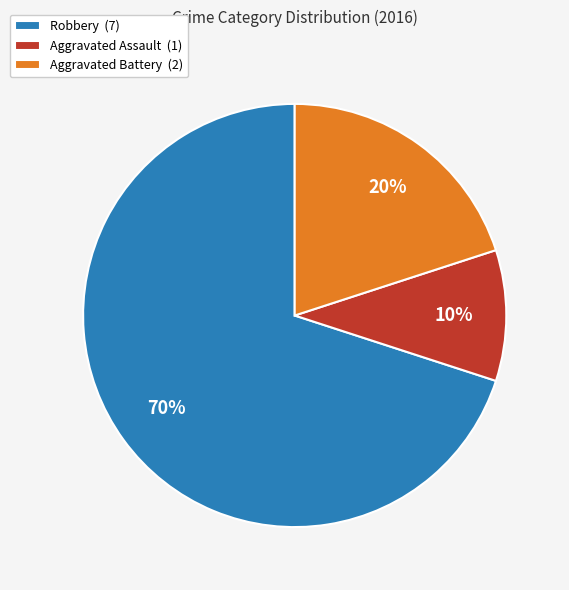

How many slices are in this pie chart?

3